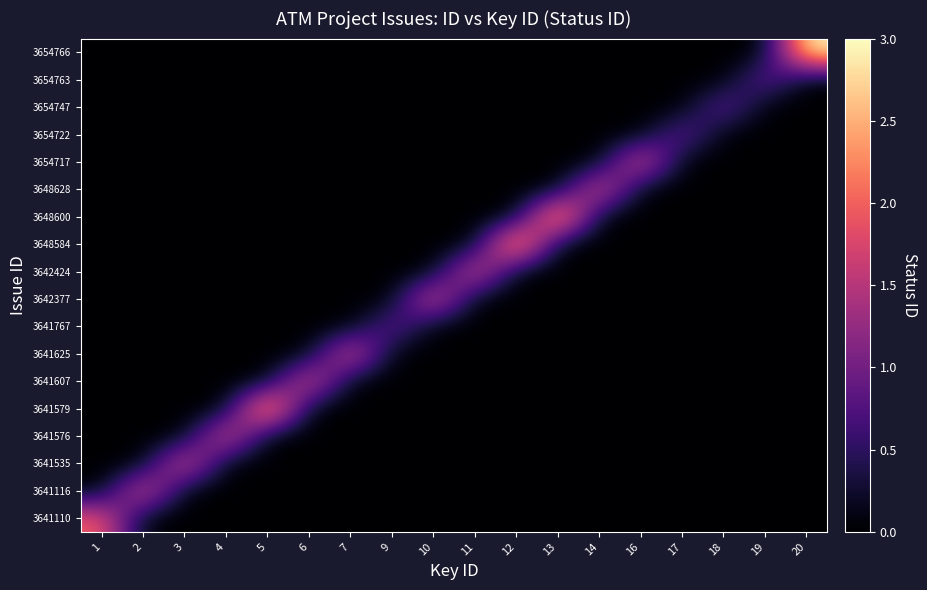

Reading left to right, what are all the values shown in this chart?

3641110: 1=2	2=0	3=0	4=0	5=0	6=0	7=0	9=0	10=0	11=0	12=0	13=0	14=0	16=0	17=0	18=0	19=0	20=0
3641116: 1=0	2=2	3=0	4=0	5=0	6=0	7=0	9=0	10=0	11=0	12=0	13=0	14=0	16=0	17=0	18=0	19=0	20=0
3641535: 1=0	2=0	3=2	4=0	5=0	6=0	7=0	9=0	10=0	11=0	12=0	13=0	14=0	16=0	17=0	18=0	19=0	20=0
3641576: 1=0	2=0	3=0	4=2	5=0	6=0	7=0	9=0	10=0	11=0	12=0	13=0	14=0	16=0	17=0	18=0	19=0	20=0
3641579: 1=0	2=0	3=0	4=0	5=3	6=0	7=0	9=0	10=0	11=0	12=0	13=0	14=0	16=0	17=0	18=0	19=0	20=0
3641607: 1=0	2=0	3=0	4=0	5=0	6=2	7=0	9=0	10=0	11=0	12=0	13=0	14=0	16=0	17=0	18=0	19=0	20=0
3641625: 1=0	2=0	3=0	4=0	5=0	6=0	7=2	9=0	10=0	11=0	12=0	13=0	14=0	16=0	17=0	18=0	19=0	20=0
3641767: 1=0	2=0	3=0	4=0	5=0	6=0	7=0	9=1	10=0	11=0	12=0	13=0	14=0	16=0	17=0	18=0	19=0	20=0
3642377: 1=0	2=0	3=0	4=0	5=0	6=0	7=0	9=0	10=2	11=0	12=0	13=0	14=0	16=0	17=0	18=0	19=0	20=0
3642424: 1=0	2=0	3=0	4=0	5=0	6=0	7=0	9=0	10=0	11=2	12=0	13=0	14=0	16=0	17=0	18=0	19=0	20=0
3648584: 1=0	2=0	3=0	4=0	5=0	6=0	7=0	9=0	10=0	11=0	12=3	13=0	14=0	16=0	17=0	18=0	19=0	20=0
3648600: 1=0	2=0	3=0	4=0	5=0	6=0	7=0	9=0	10=0	11=0	12=0	13=3	14=0	16=0	17=0	18=0	19=0	20=0
3648628: 1=0	2=0	3=0	4=0	5=0	6=0	7=0	9=0	10=0	11=0	12=0	13=0	14=2	16=0	17=0	18=0	19=0	20=0
3654717: 1=0	2=0	3=0	4=0	5=0	6=0	7=0	9=0	10=0	11=0	12=0	13=0	14=0	16=2	17=0	18=0	19=0	20=0
3654722: 1=0	2=0	3=0	4=0	5=0	6=0	7=0	9=0	10=0	11=0	12=0	13=0	14=0	16=0	17=1	18=0	19=0	20=0
3654747: 1=0	2=0	3=0	4=0	5=0	6=0	7=0	9=0	10=0	11=0	12=0	13=0	14=0	16=0	17=0	18=1	19=0	20=0
3654763: 1=0	2=0	3=0	4=0	5=0	6=0	7=0	9=0	10=0	11=0	12=0	13=0	14=0	16=0	17=0	18=0	19=1	20=0
3654766: 1=0	2=0	3=0	4=0	5=0	6=0	7=0	9=0	10=0	11=0	12=0	13=0	14=0	16=0	17=0	18=0	19=0	20=3